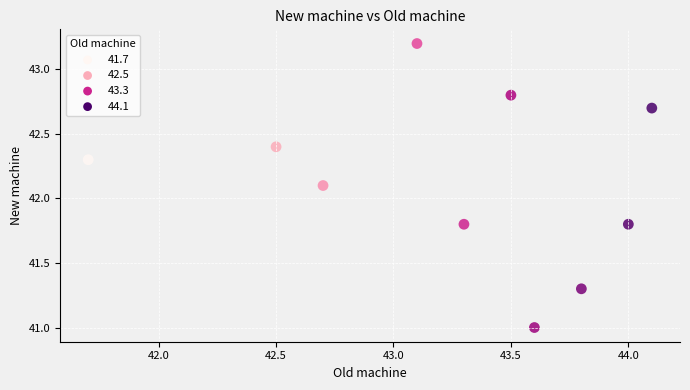

What Y value in the scatter plot is closest to 42?

42.1